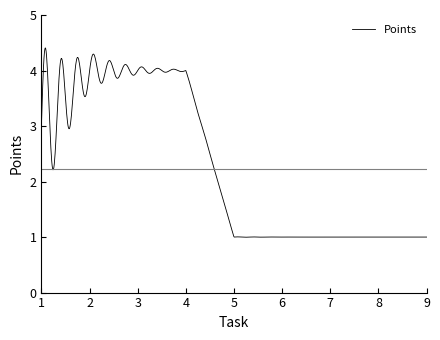

What is the difference between the maximum and minimum values?

3.4